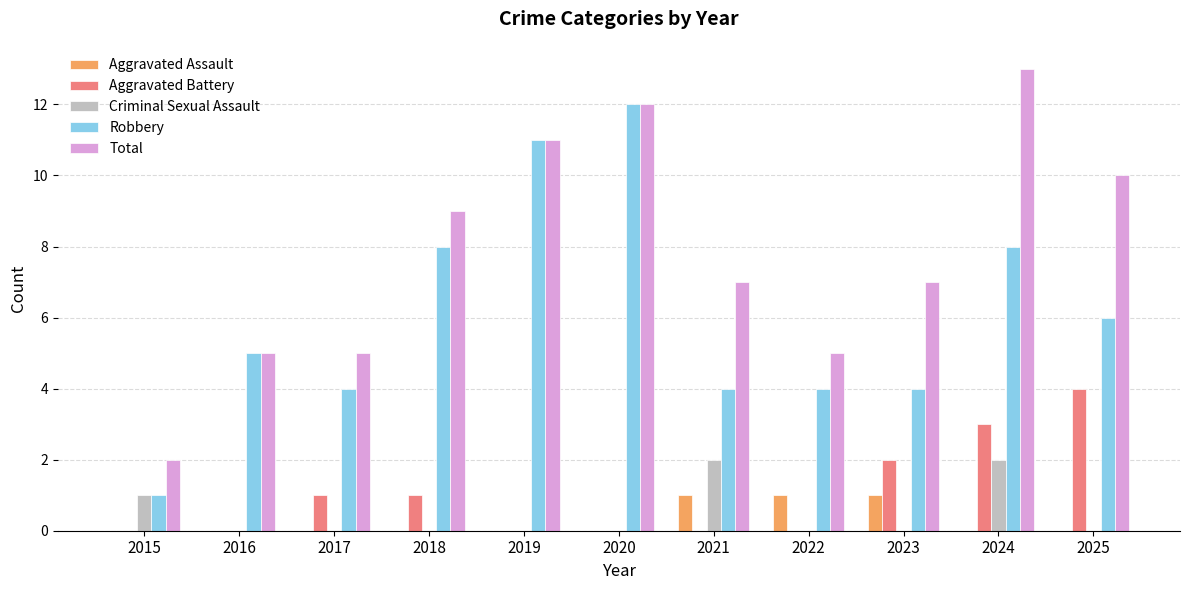

The value of Robbery at 2025 is 6. True or false?

True